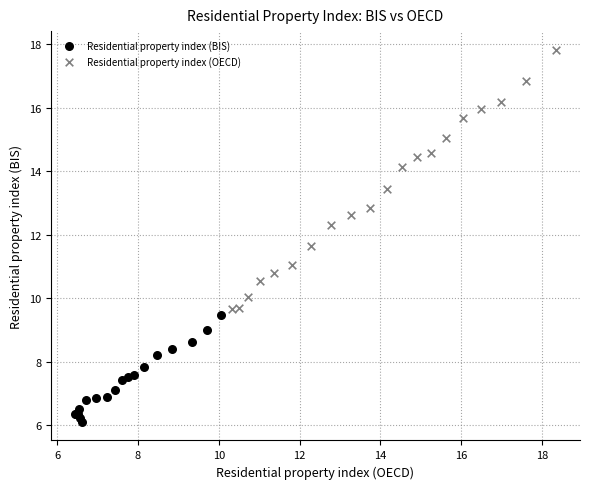

Which series contains the lowest Y value?

Residential property index (BIS)